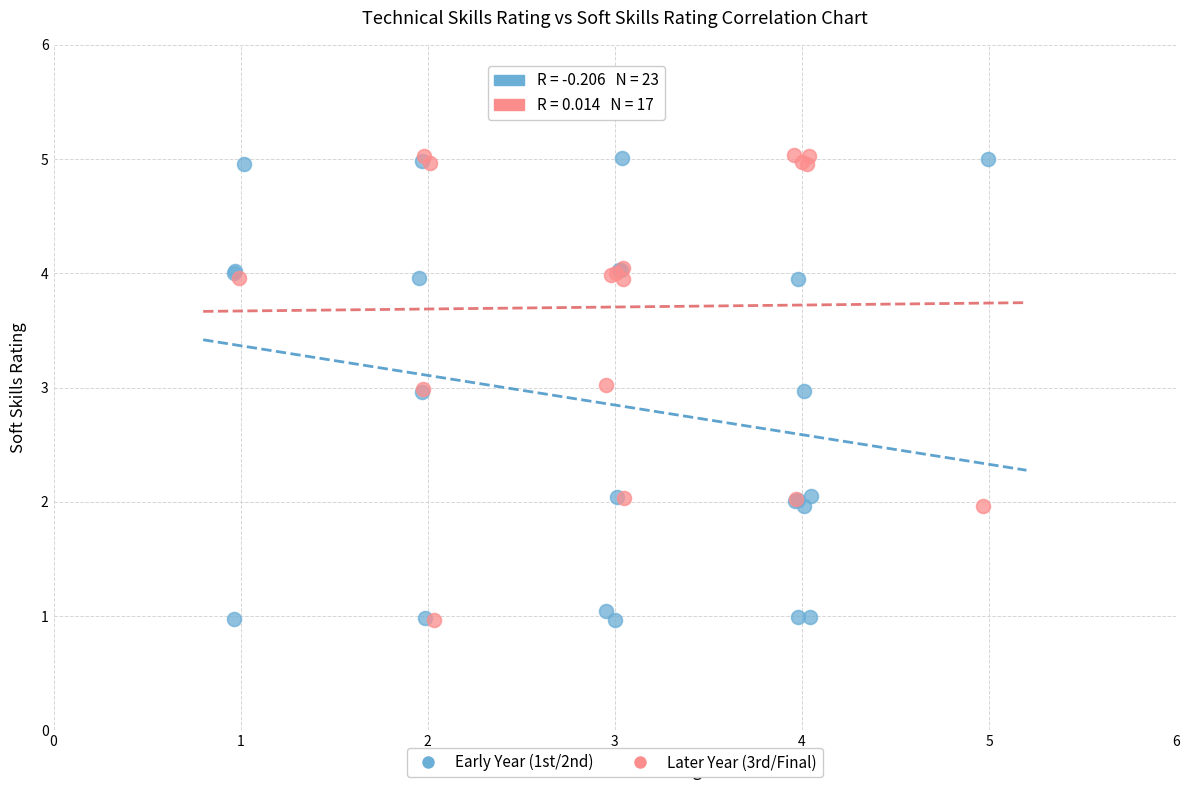

What are all the series names shown in the legend?

Early Year (1st/2nd), Later Year (3rd/Final)